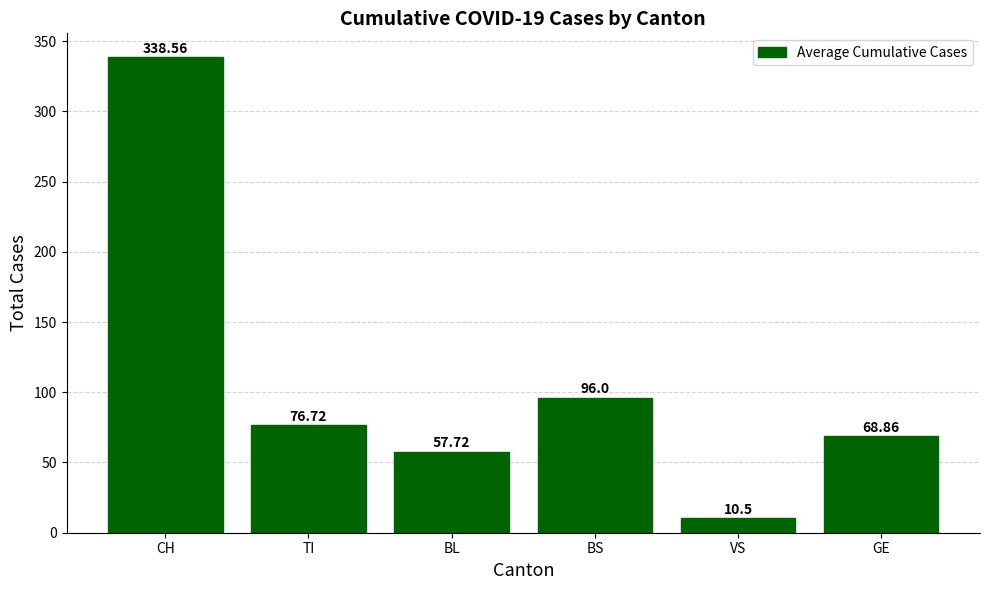

What is the label of the 5th bar from the right?

TI